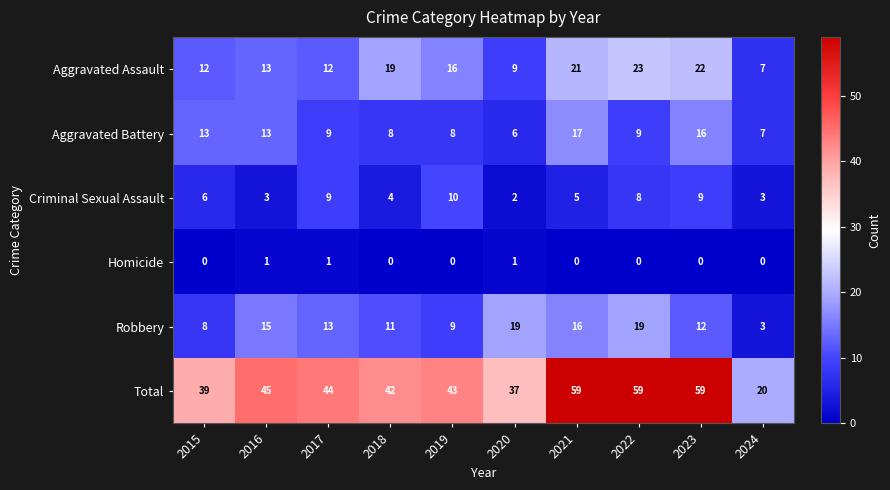

Where is Aggravated Assault nearest to the value 15?

2019